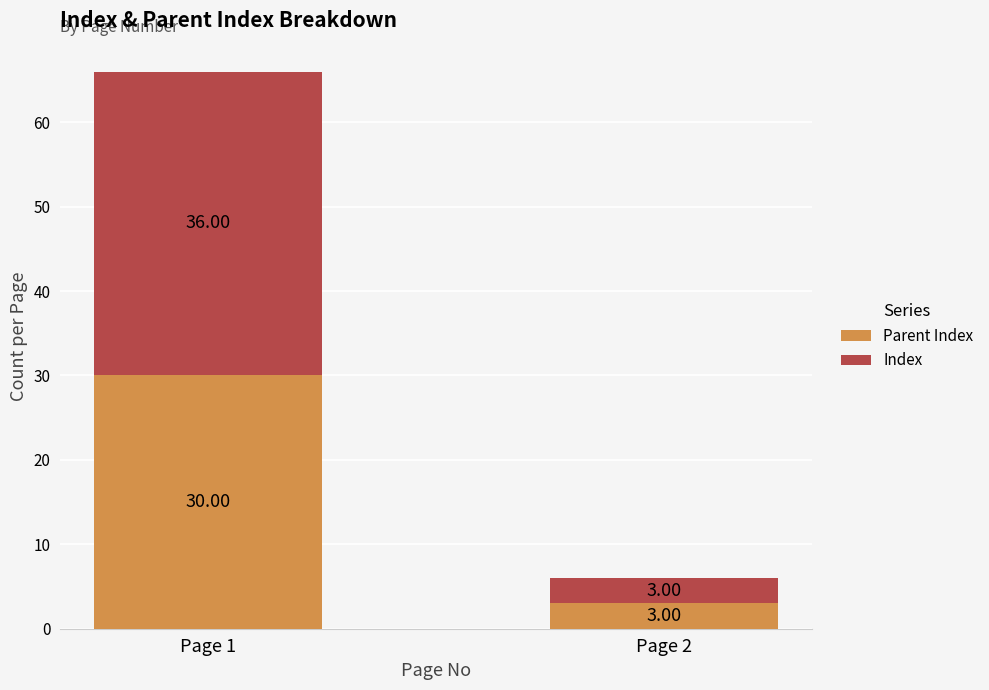

What is the total value across all series at Page 2?

6